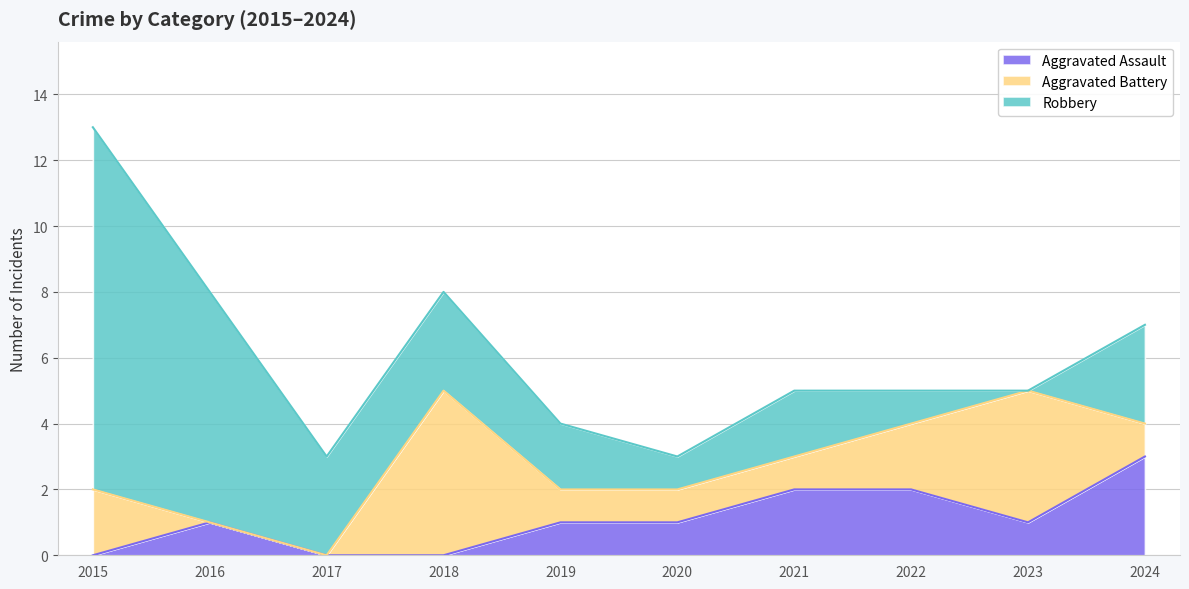

List the series in order of their overall mean, lowest first.

Aggravated Assault, Aggravated Battery, Robbery